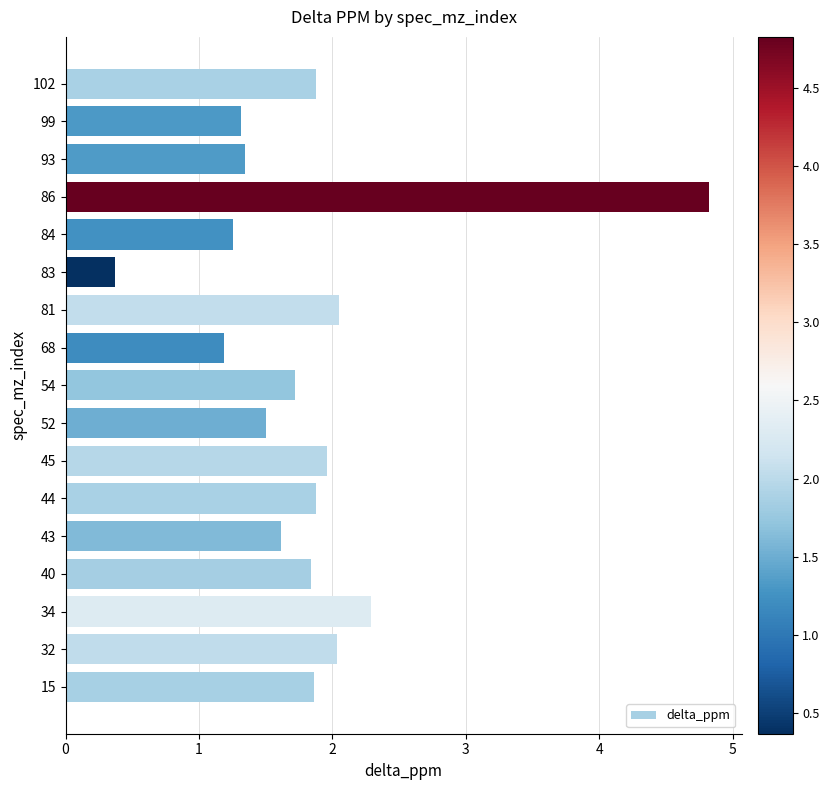

Approximately how many times larger is the value at 52 compared to 43?

0.9